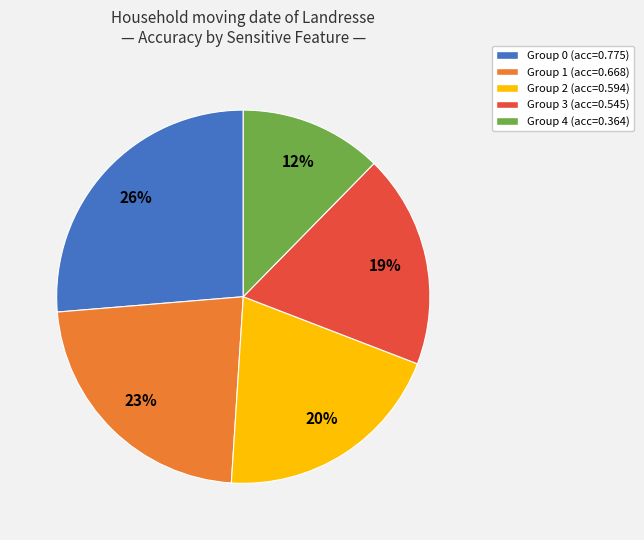

To the nearest percent, what is the difference between the largest and smallest slice percentages?

14%